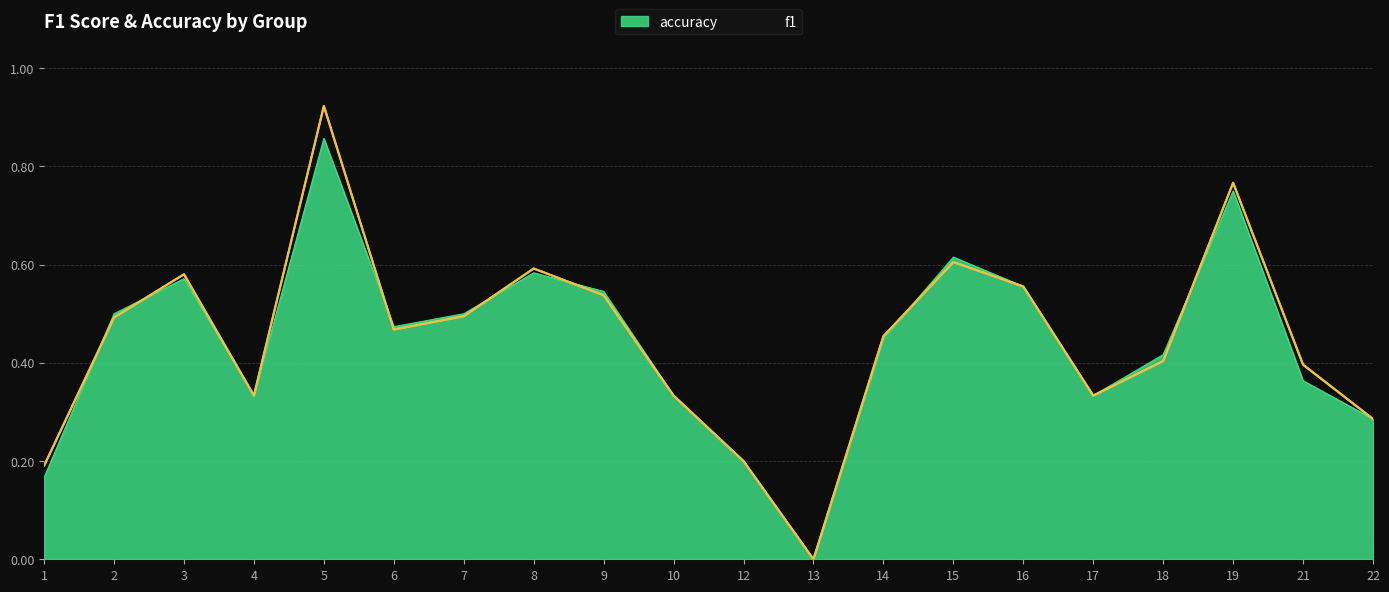

Rank the categories by value from highest to lowest.

5, 19, 15, 8, 3, 16, 9, 7, 2, 6, 14, 18, 21, 4, 10, 17, 22, 12, 1, 13